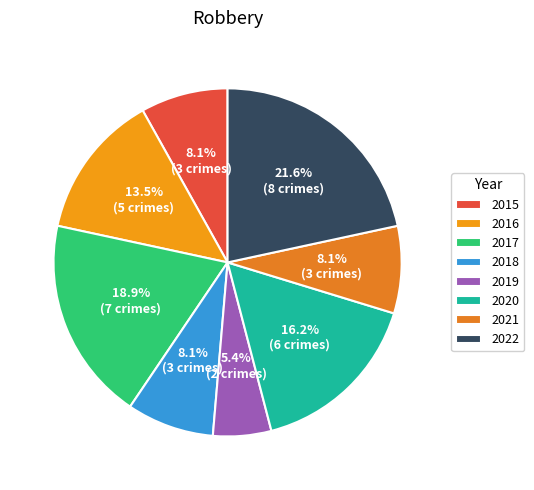

Rank the categories by value from lowest to highest.

2019, 2015, 2018, 2021, 2016, 2020, 2017, 2022